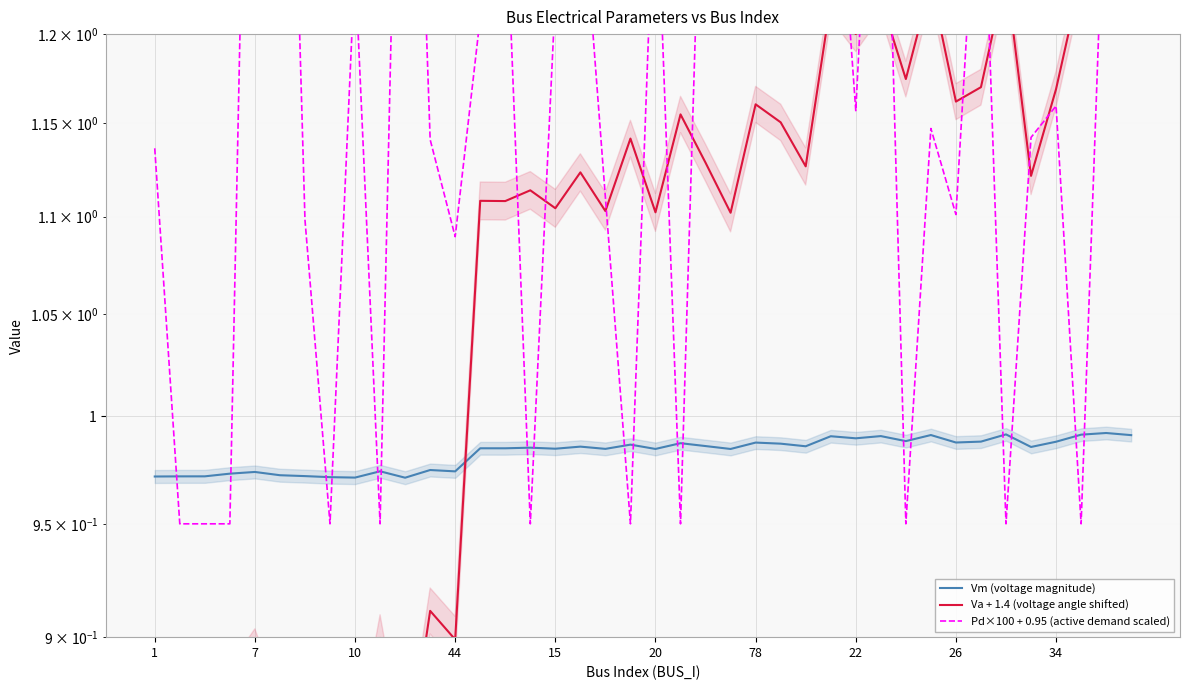

True or false: Va + 1.4 (voltage angle shifted) and Vm (voltage magnitude) intersect in this chart.

True